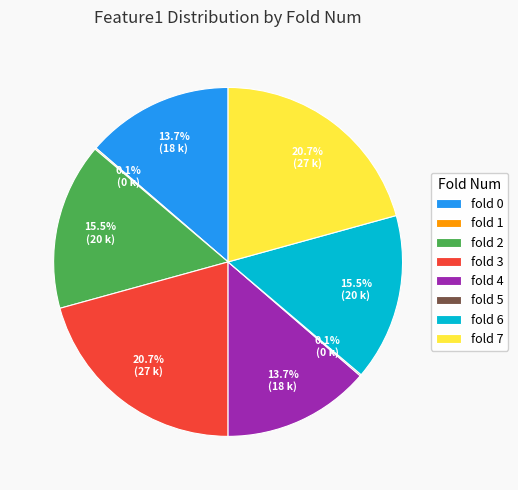

What is the total percentage of fold 0 and fold 4?

27.4%